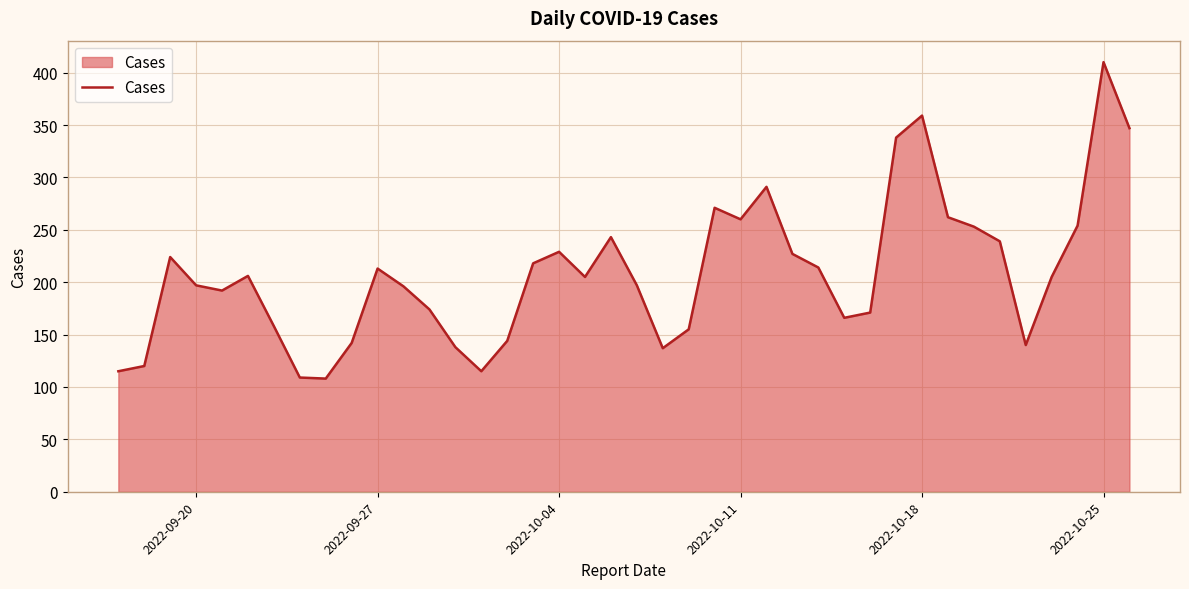

Count the number of categories in the chart.

40